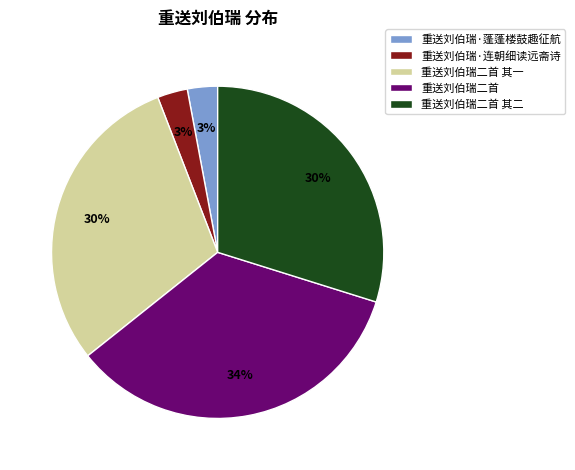

To the nearest percent, what portion does 重送刘伯瑞二首 represent?

34%